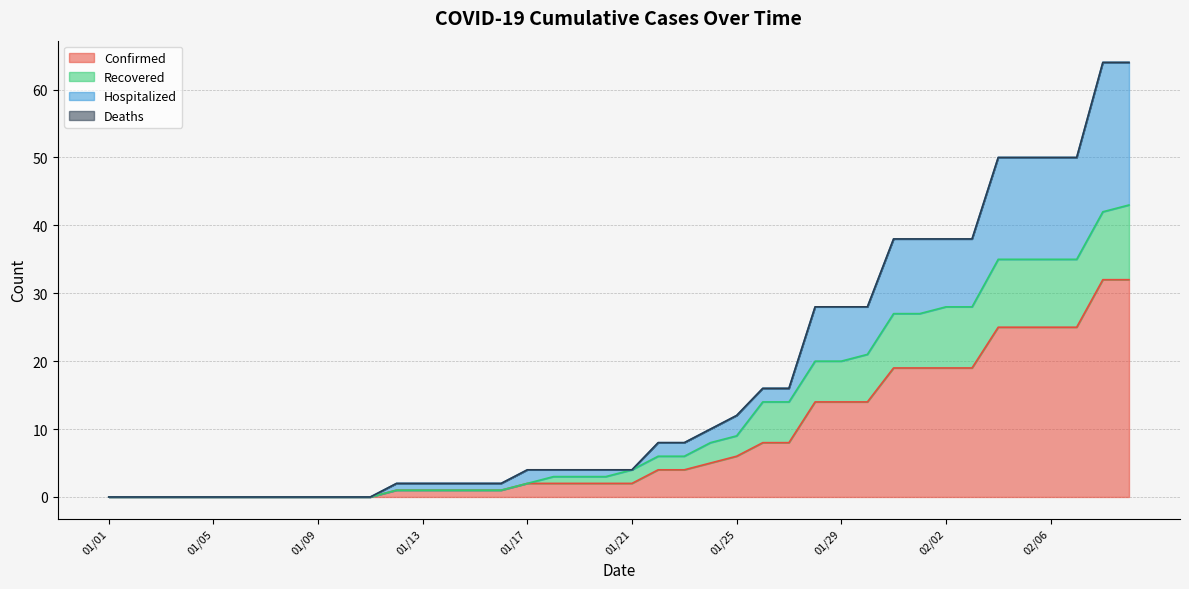

What is the difference between the second highest and second lowest values in the Confirmed series?

32